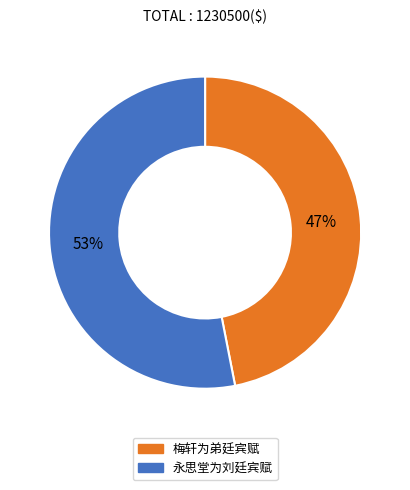

Is it true that 梅轩为弟廷宾赋 is 47% of the pie?

True